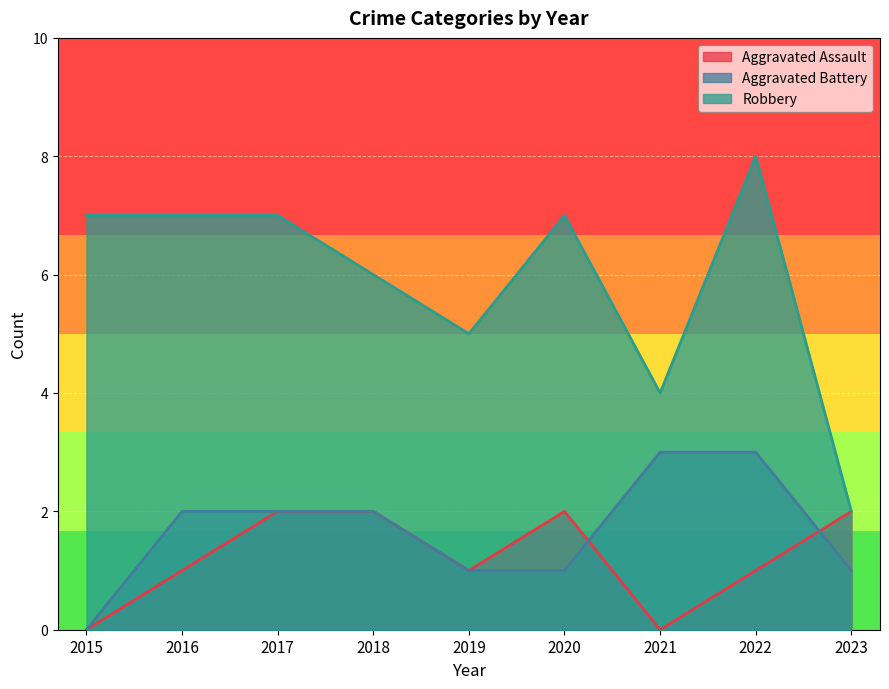

Reading left to right, transcribe all the data shown in this chart.

Aggravated Assault: 0	1	2	2	1	2	0	1	2
Aggravated Battery: 0	2	2	2	1	1	3	3	1
Robbery: 7	7	7	6	5	7	4	8	2